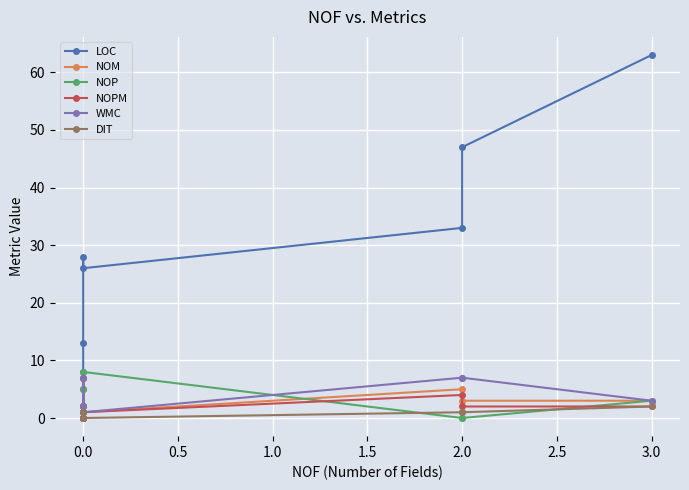

Where does the DIT series first go above 1?

3.0